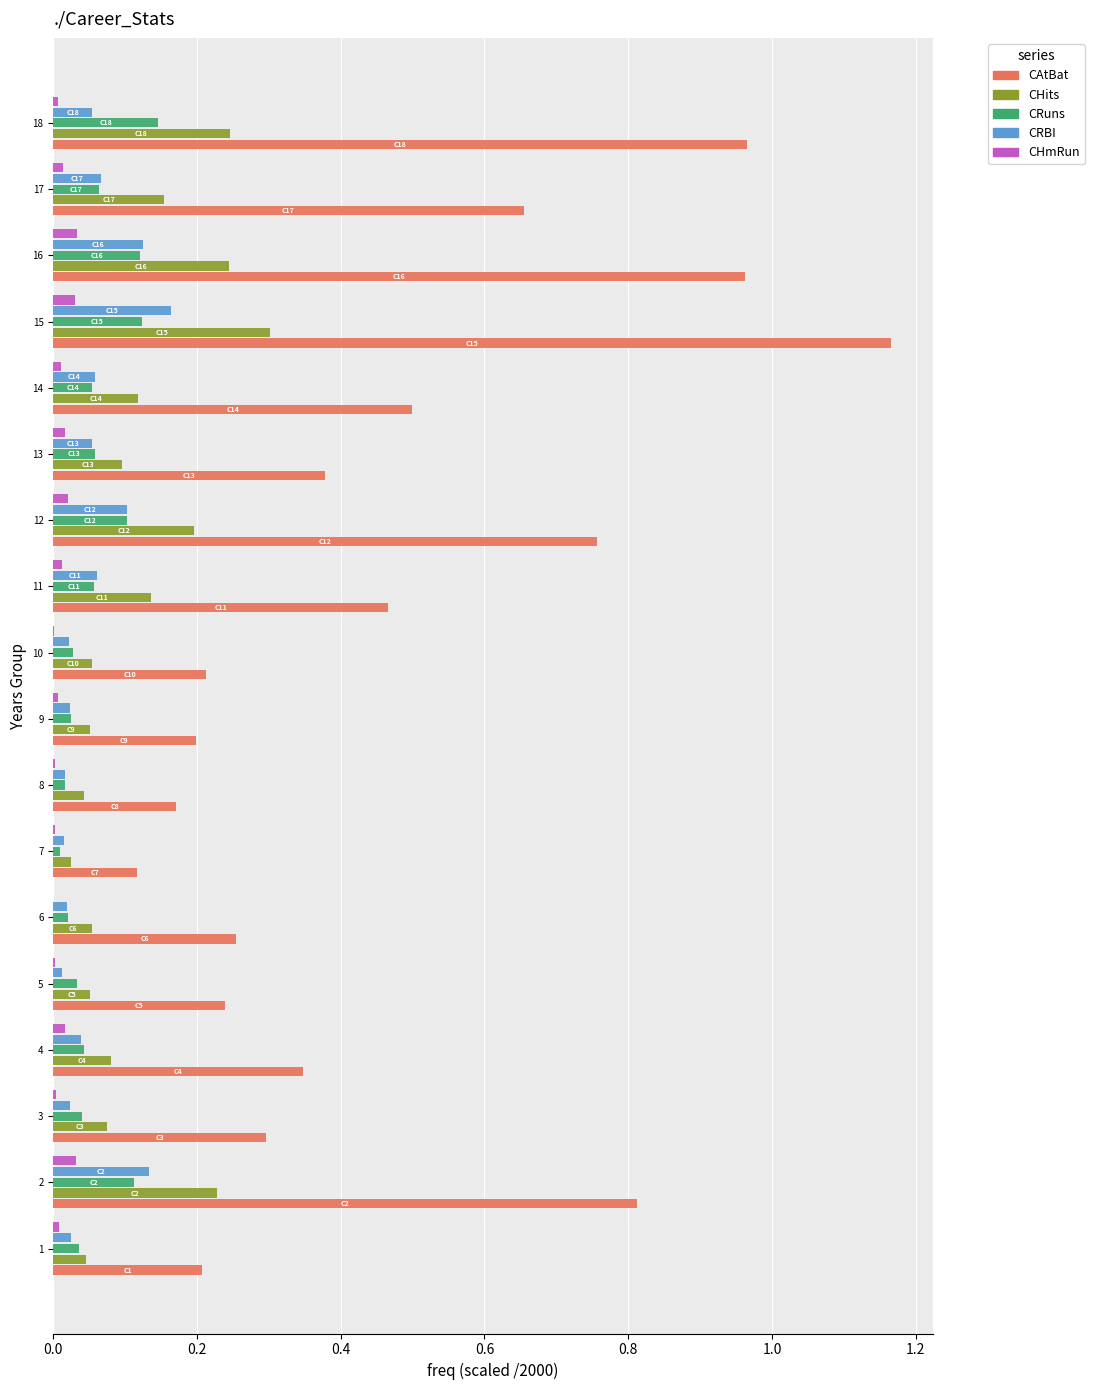

True or false: CRuns has a value of 0.0 at 12.

False